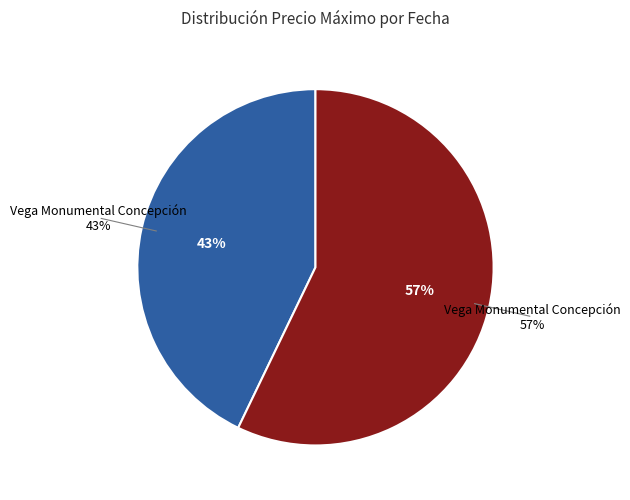

Count the number of slices in the pie.

2